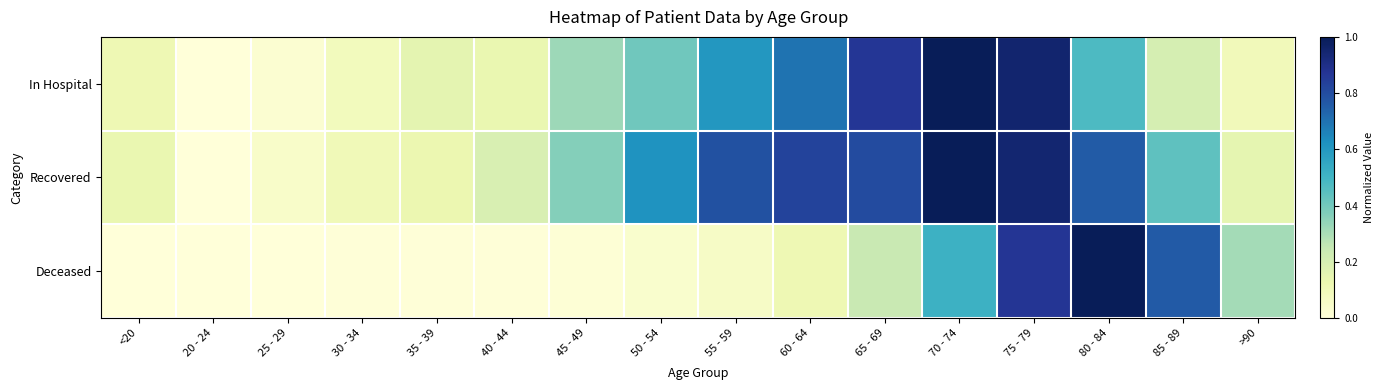

At how many categories does at least one series exceed 0?

15